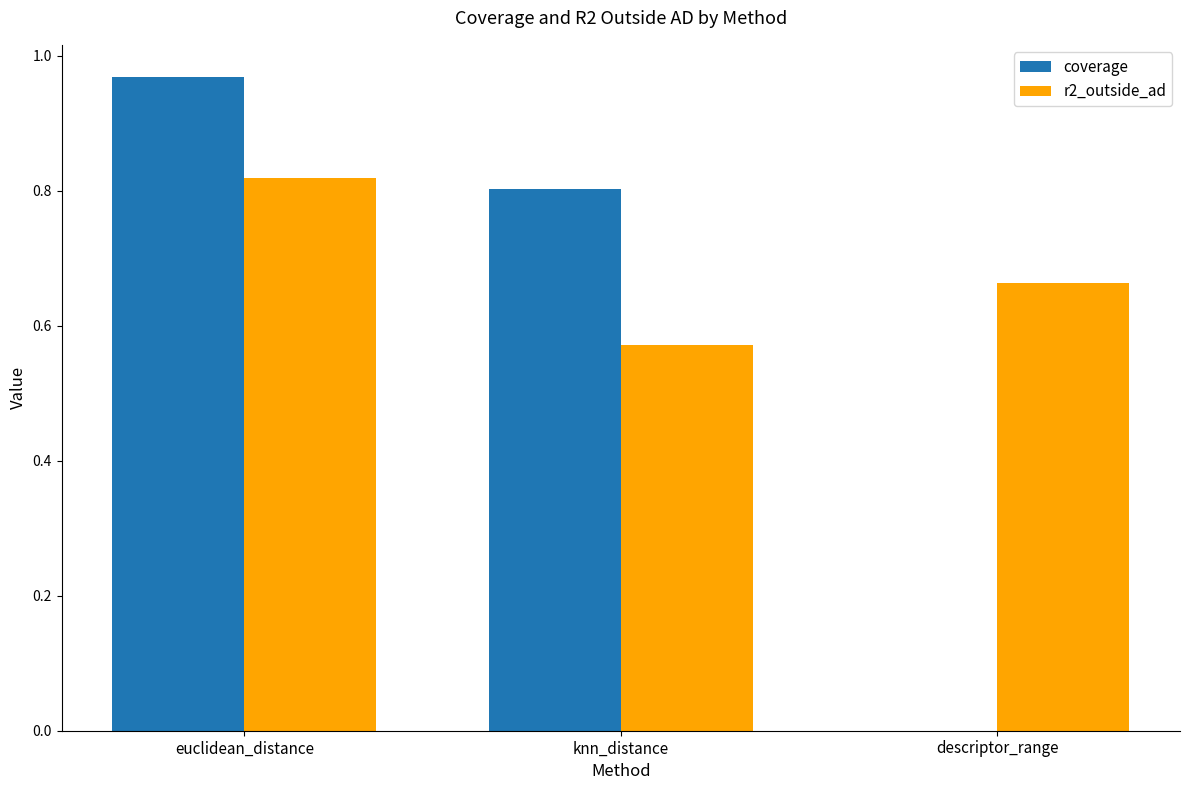

What is the spread (max minus min) of values at euclidean_distance?

0.1